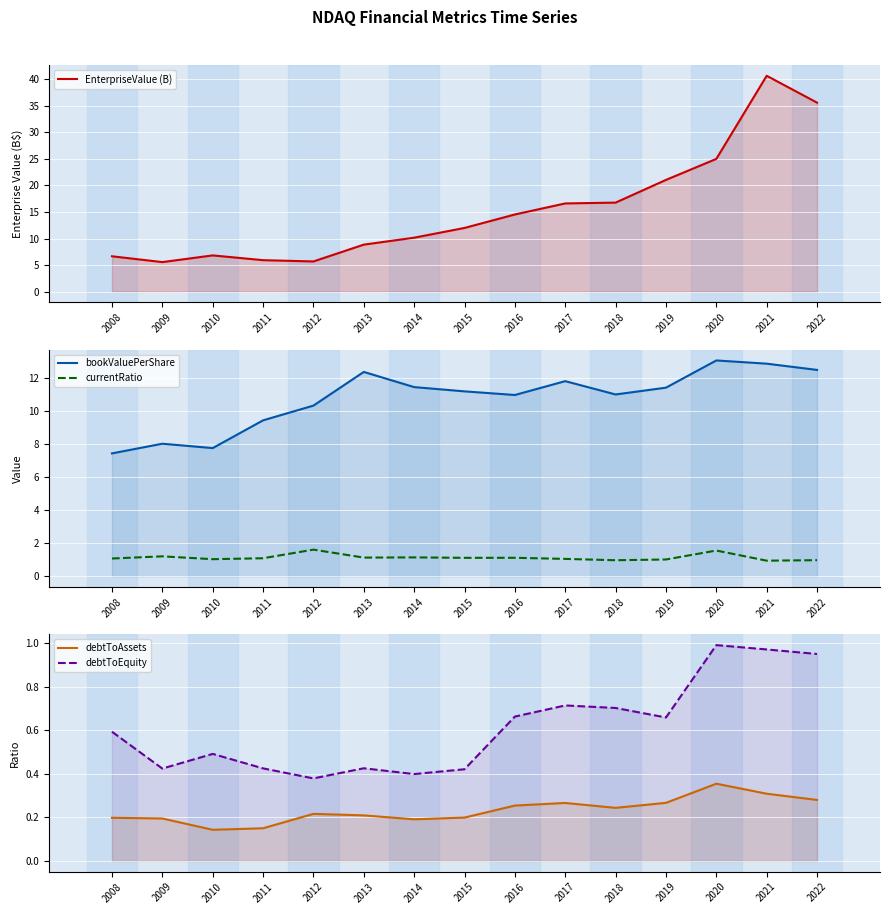

What is the average value of the debtToEquity series?

0.6